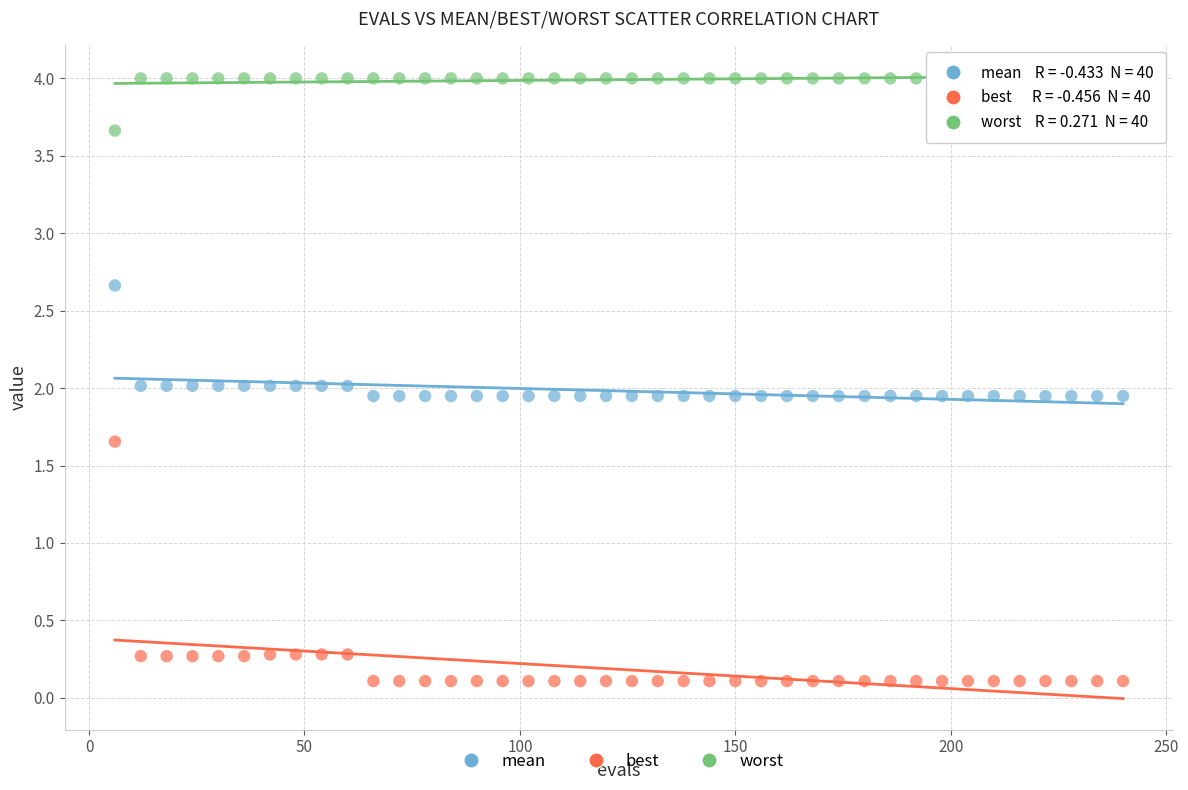

What are all the series names shown in the legend?

mean, best, worst